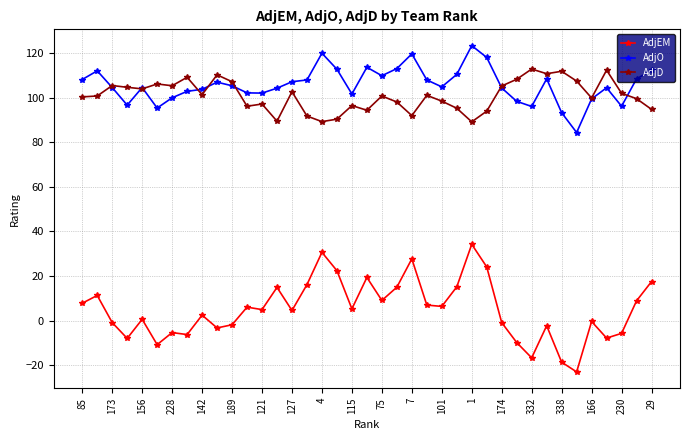

Which series has the largest range (max minus min)?

AdjEM